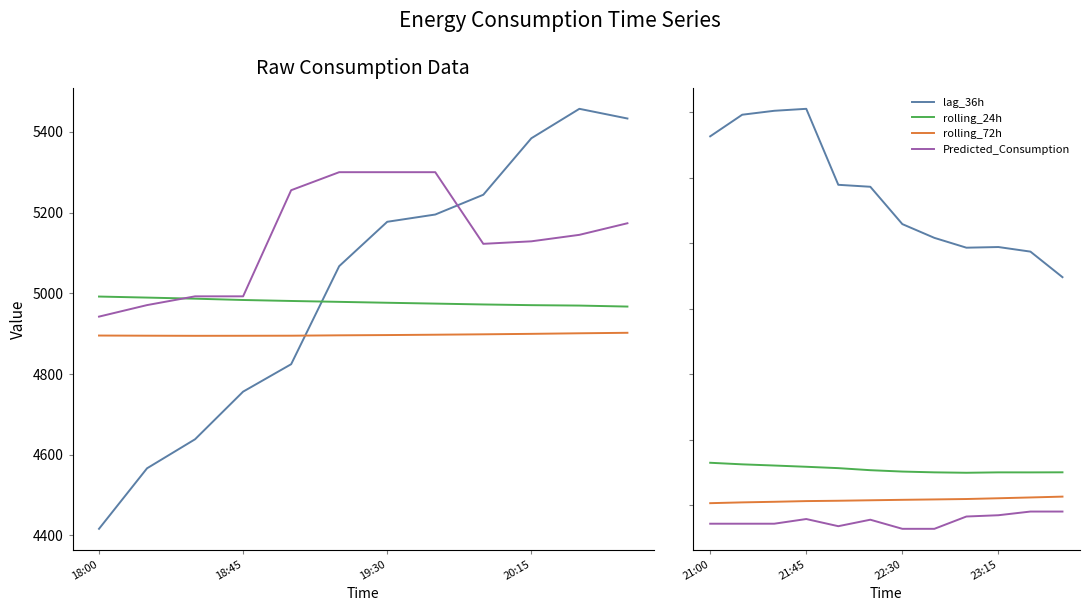

At which label does rolling_24h first exceed 4953?

21:00